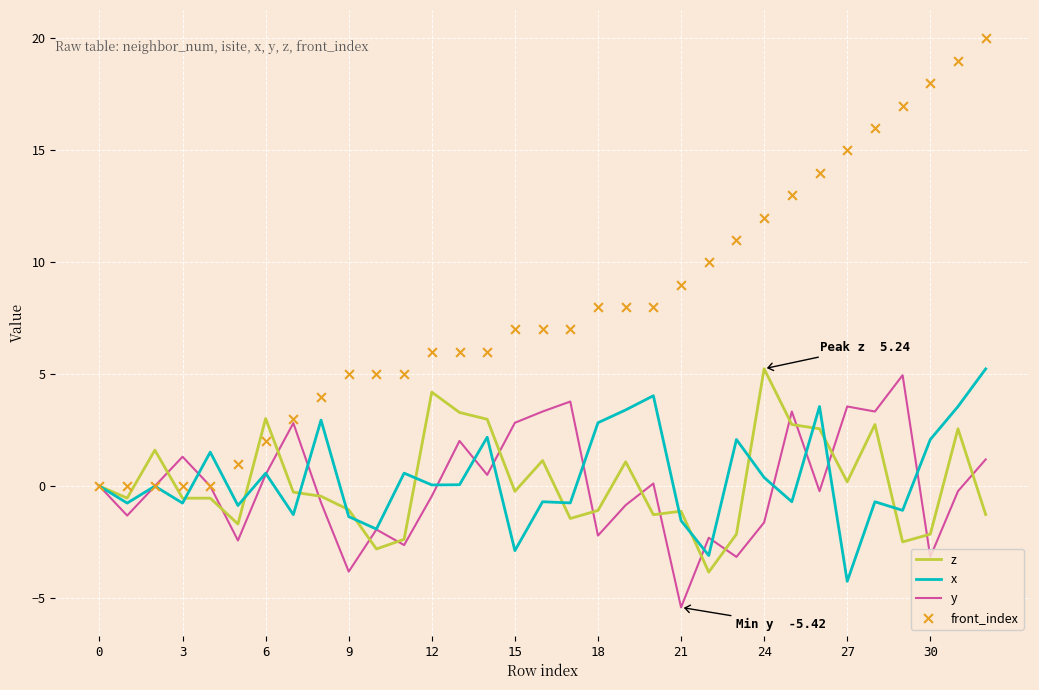

Which series has the largest total across all categories?

front_index